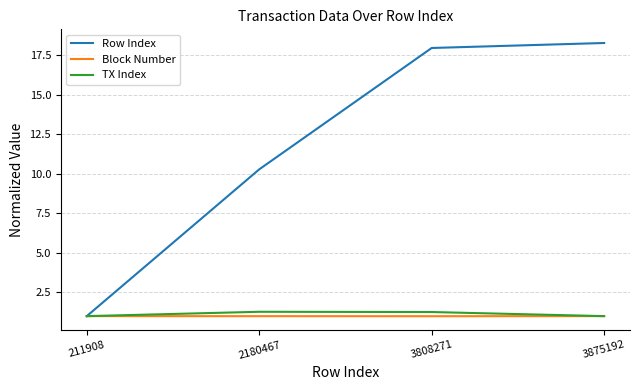

Is it true that Block Number equals 1.7 at 3875192?

False